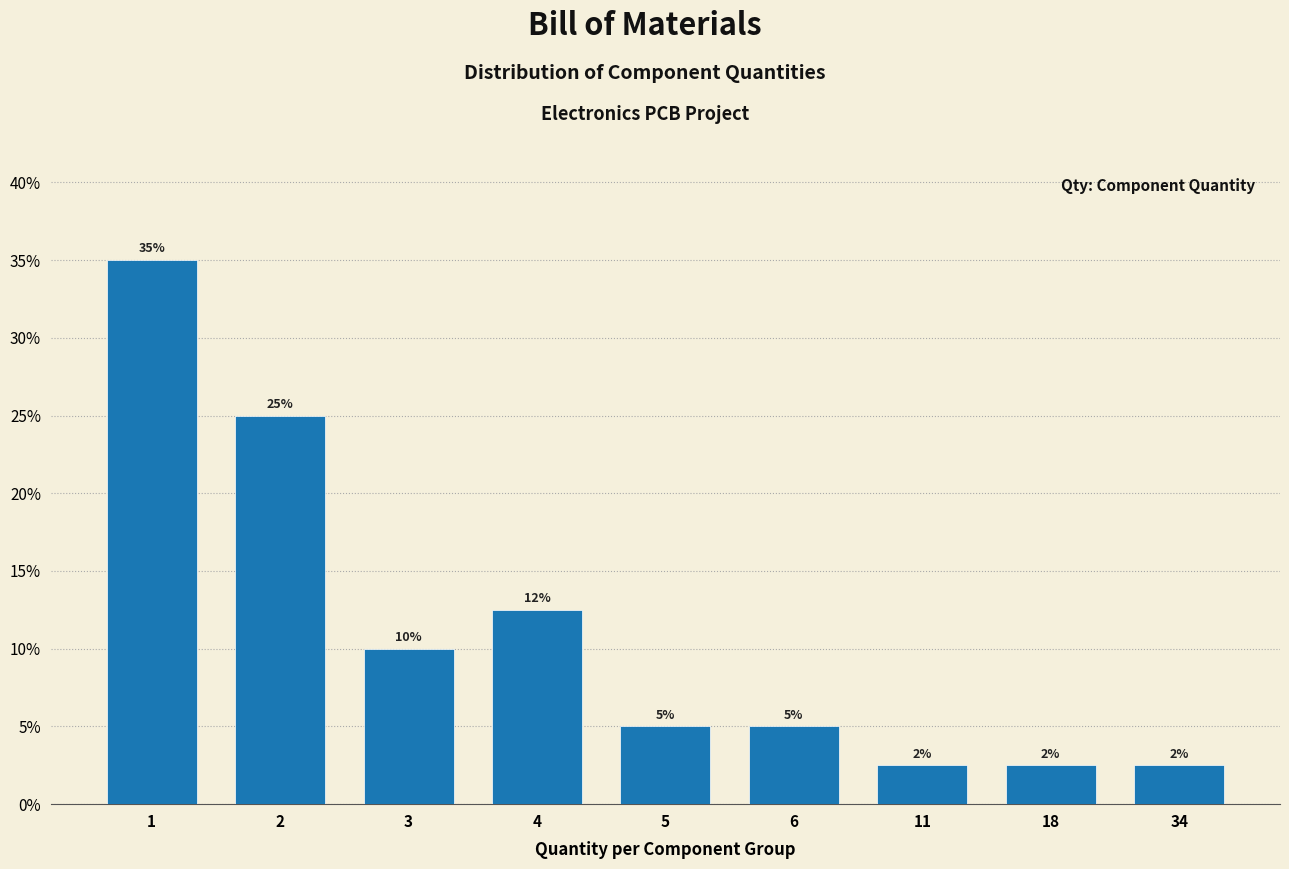

The chart shows a value of 10.0 at 3. True or false?

True